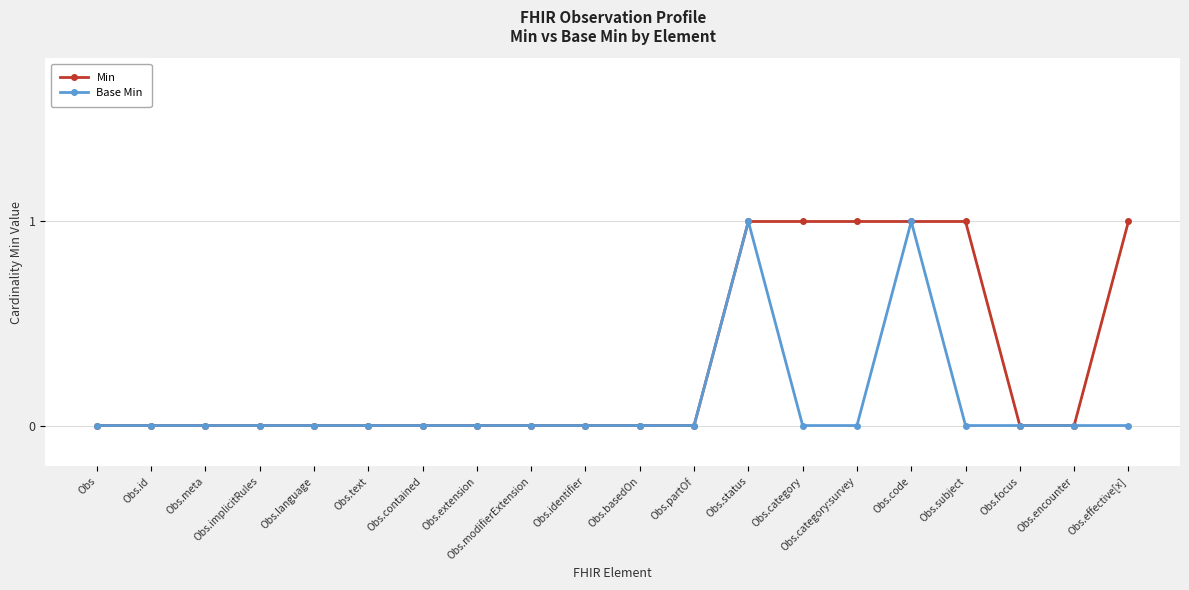

The value of Min at Obs.subject is 0. True or false?

False